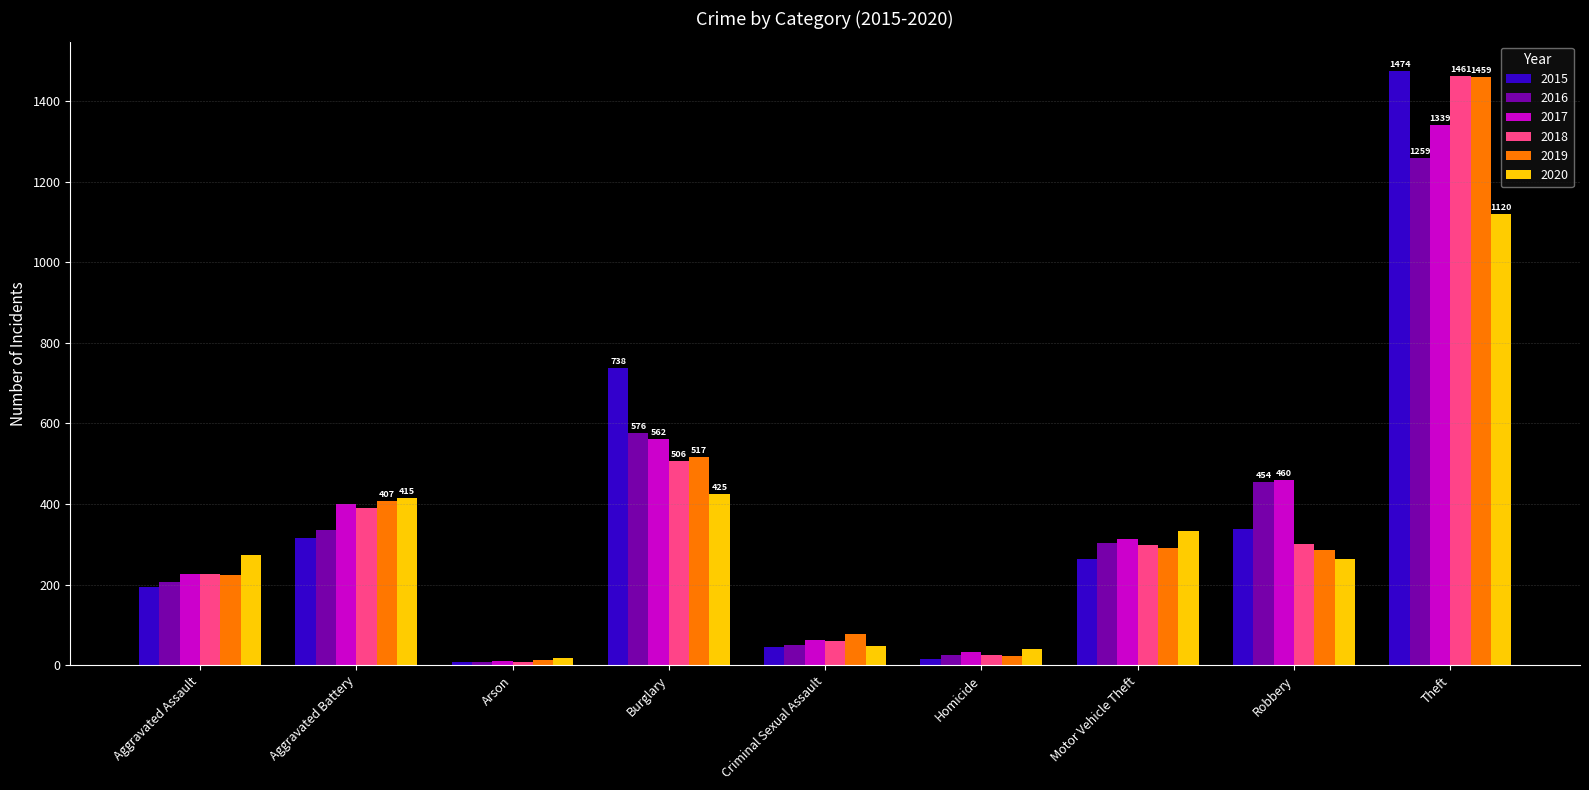

What are all the series names shown in the legend?

2015, 2016, 2017, 2018, 2019, 2020